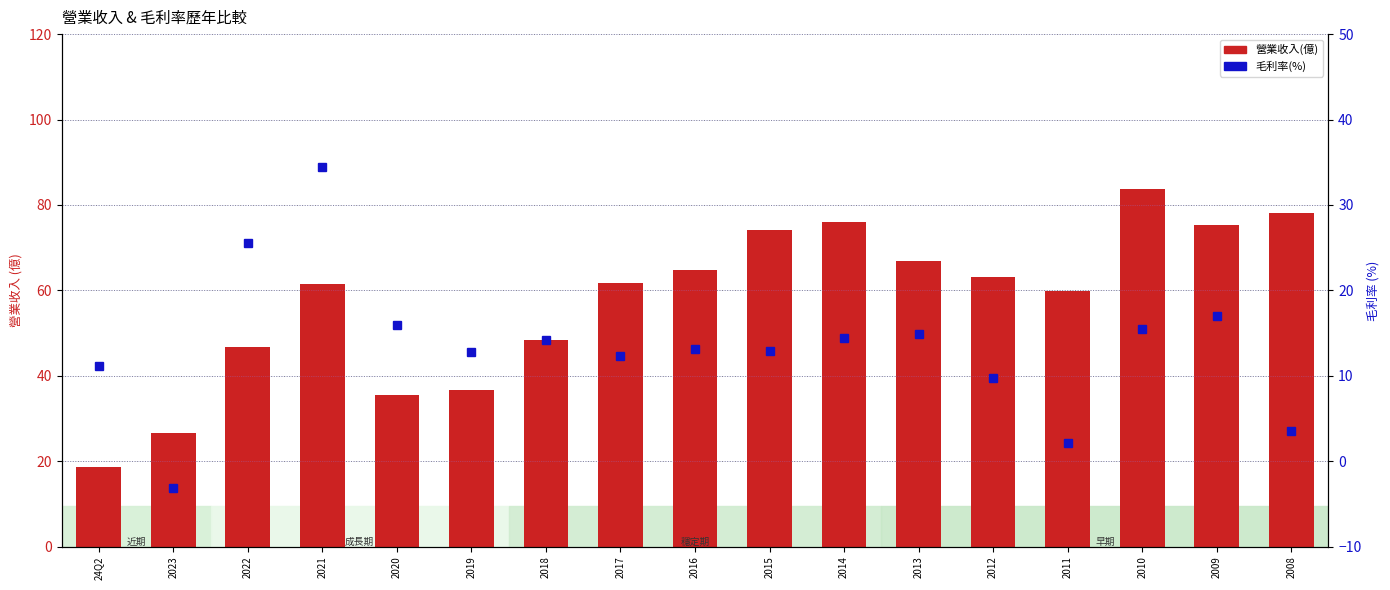

Reading left to right, what are all the values shown in this chart?

營業收入(億): 24Q2=18.6	2023=26.6	2022=46.8	2021=61.5	2020=35.5	2019=36.8	2018=48.4	2017=61.7	2016=64.8	2015=74.2	2014=76.1	2013=67.0	2012=63.2	2011=59.8	2010=83.8	2009=75.3	2008=78.2
毛利率(%): 24Q2=11.2	2023=-3.1	2022=25.6	2021=34.5	2020=15.9	2019=12.8	2018=14.2	2017=12.3	2016=13.2	2015=12.9	2014=14.4	2013=14.9	2012=9.7	2011=2.1	2010=15.5	2009=17.0	2008=3.5